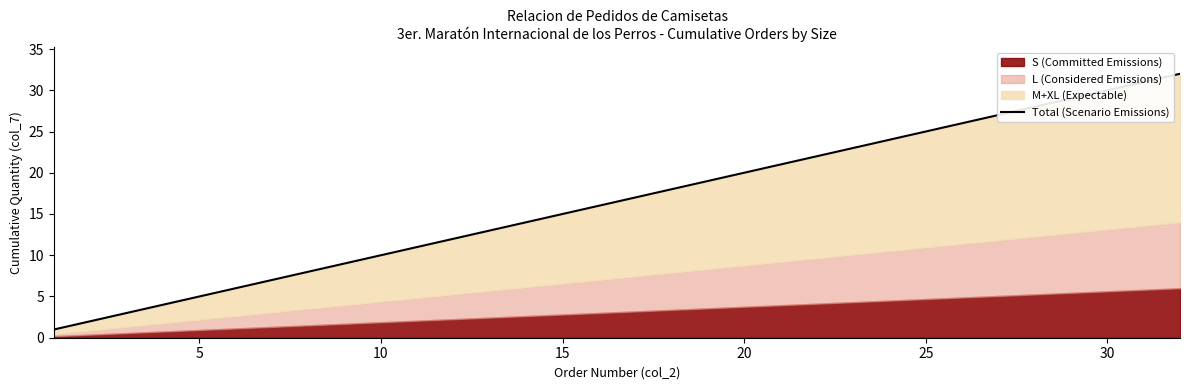

Reading left to right, extract all data points from this chart.

1	2	3	4	5	6	7	8	9	10	11	12	13	14	15	16	17	18	19	20	21	22	23	24	25	26	27	28	29	30	31	32